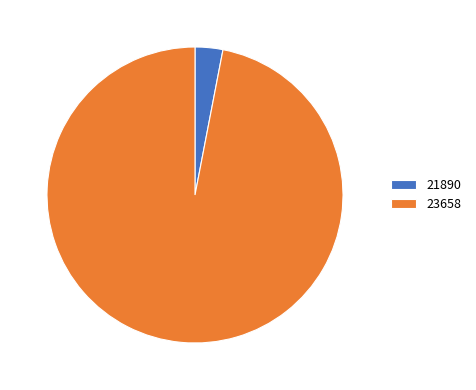

Combined, do 21890 and 23658 account for over 50%?

Yes